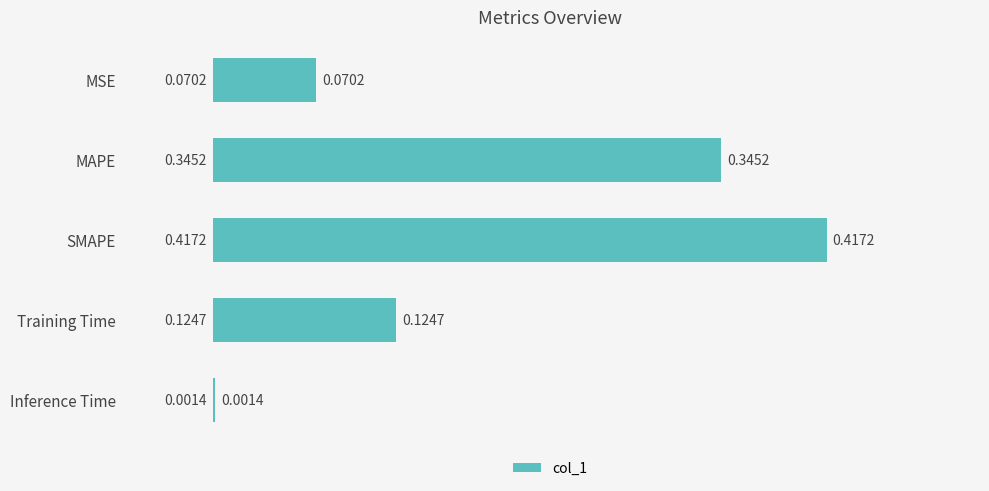

Between MAPE and Inference Time, which is larger?

MAPE